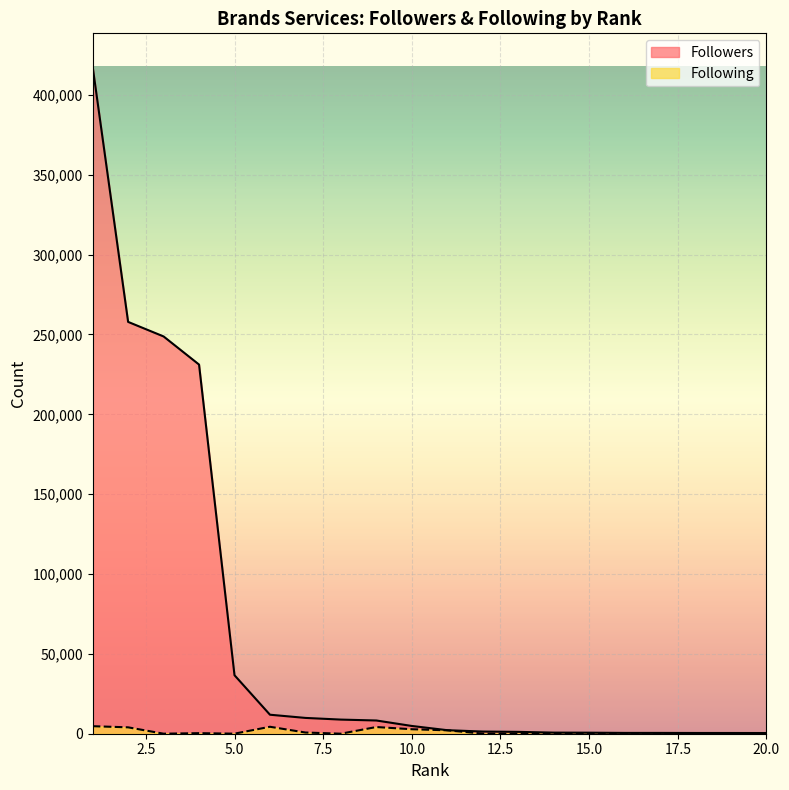

Reading left to right, extract all data points from this chart.

Followers: 417705	257889	248781	231169	36621	11900	9897	8848	8283	4858	2208	1358	1159	685	647	505	504	464	456	434
Following: 4710	4001	17	355	36	4356	753	19	4192	2809	2132	72	9	20	88	305	0	5	296	346